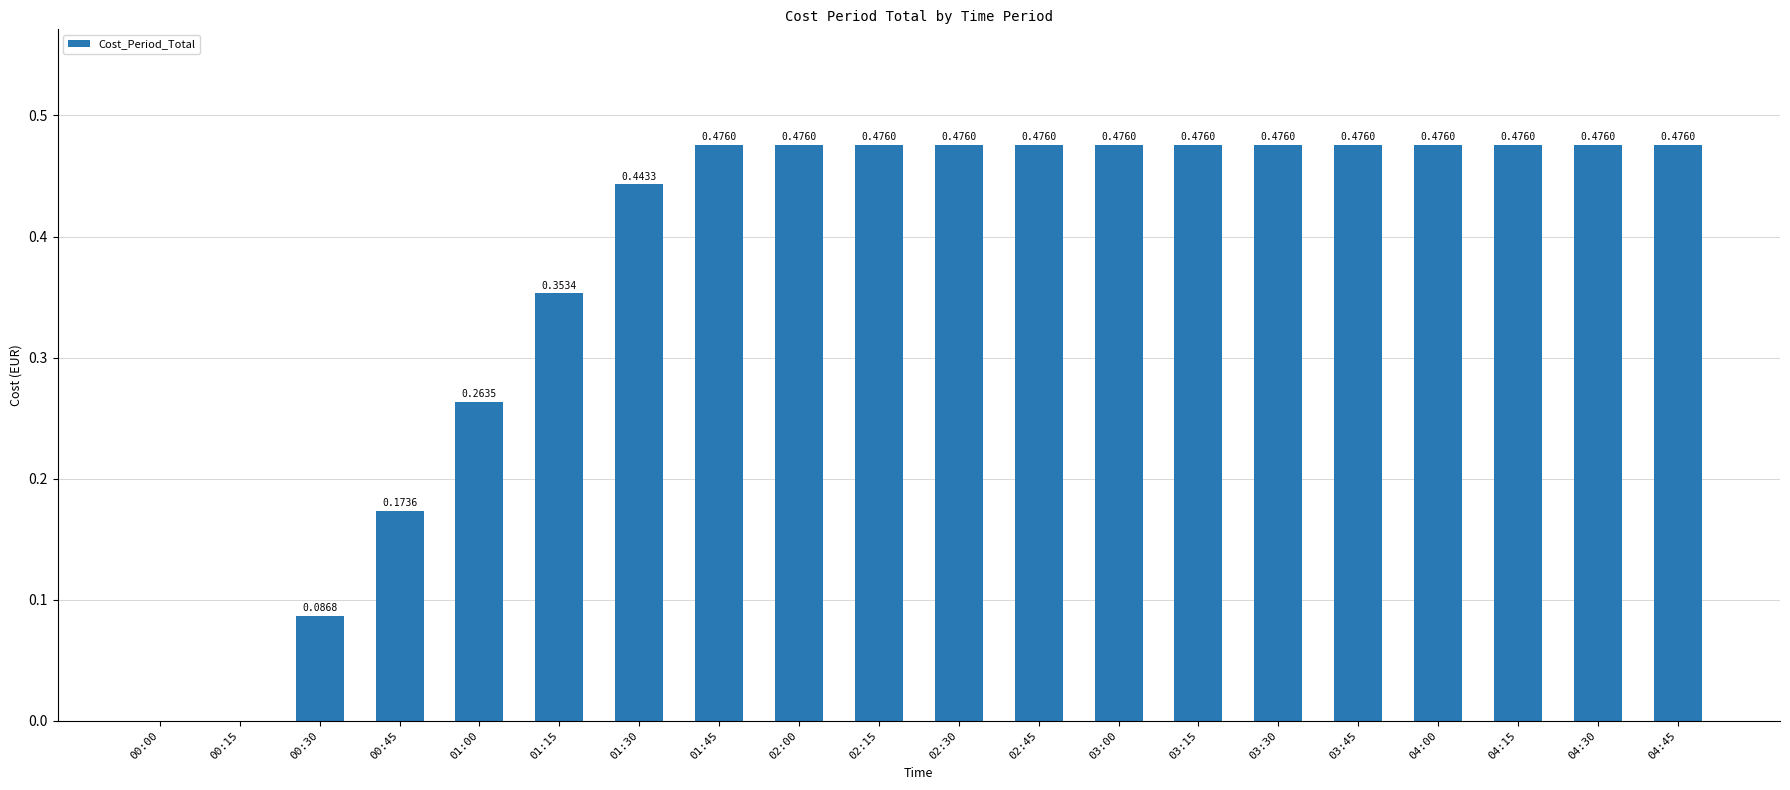

What is the sum of the values at 03:45 and 00:30?

0.6